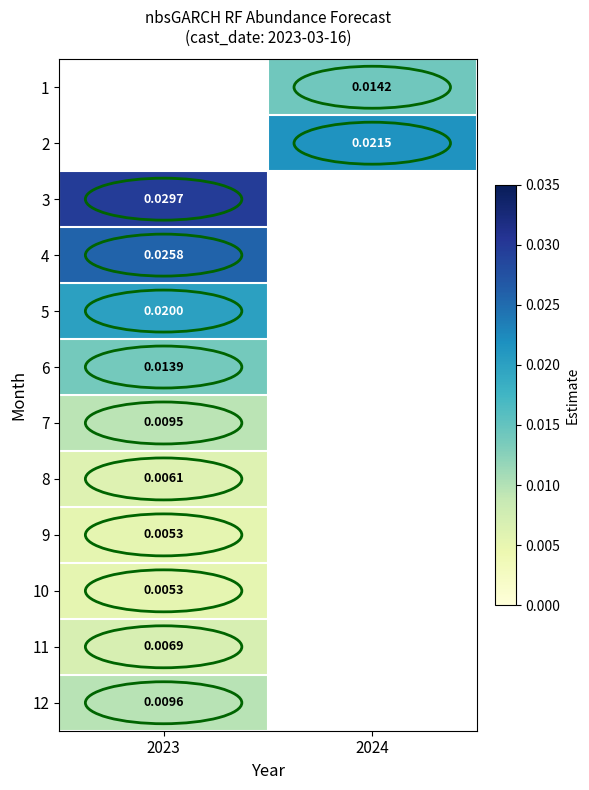

Which category has the highest value in the 7 series?

2023